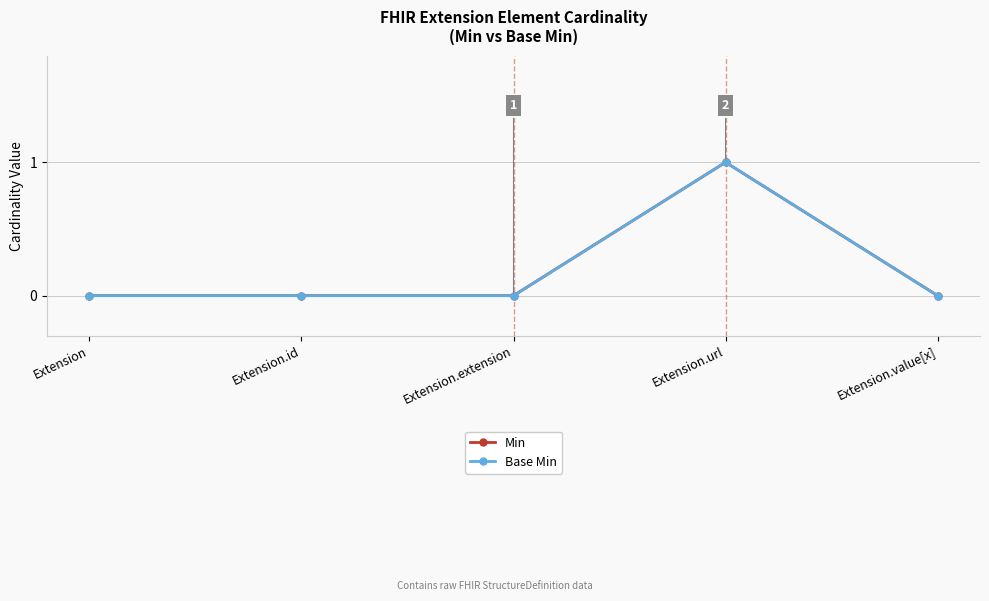

What is the maximum value for Base Min?

1